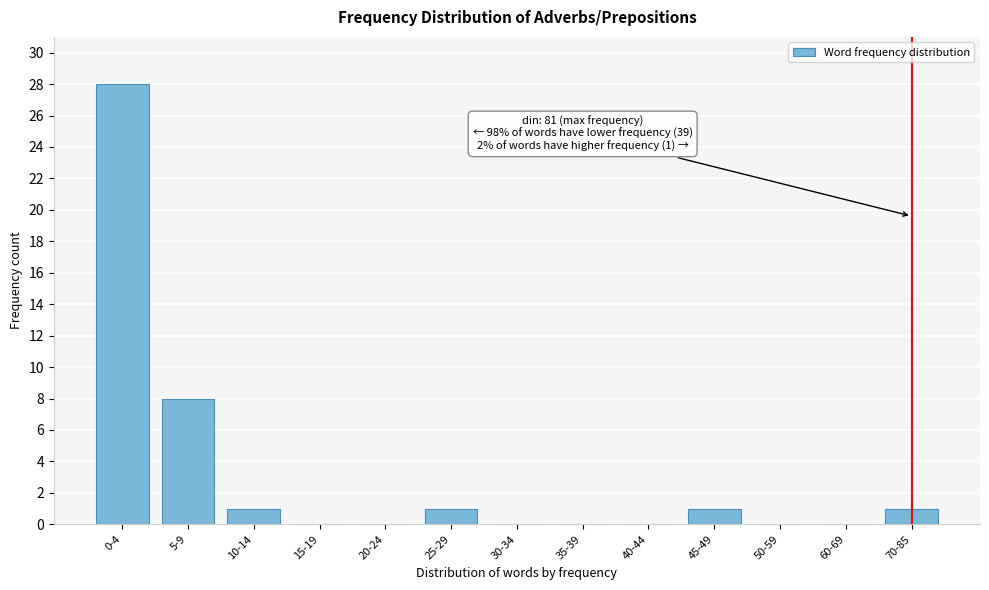

Reading left to right, extract all data points from this chart.

0-4=28	5-9=8	10-14=1	15-19=0	20-24=0	25-29=1	30-34=0	35-39=0	40-44=0	45-49=1	50-59=0	60-69=0	70-85=1